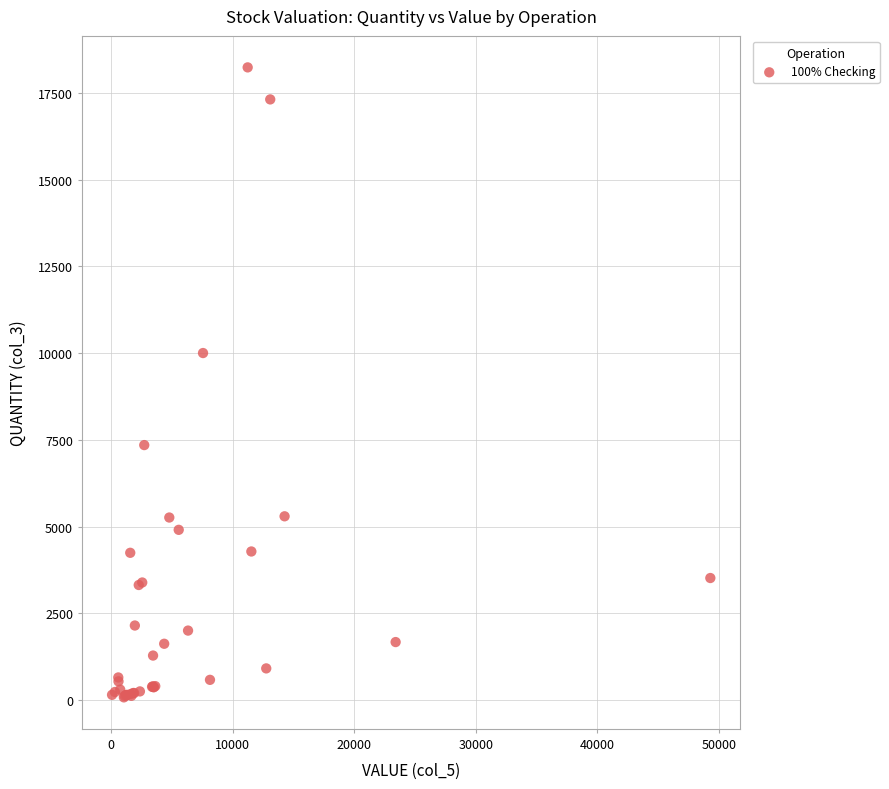

What Y value in the scatter plot is closest to 9154?

10000